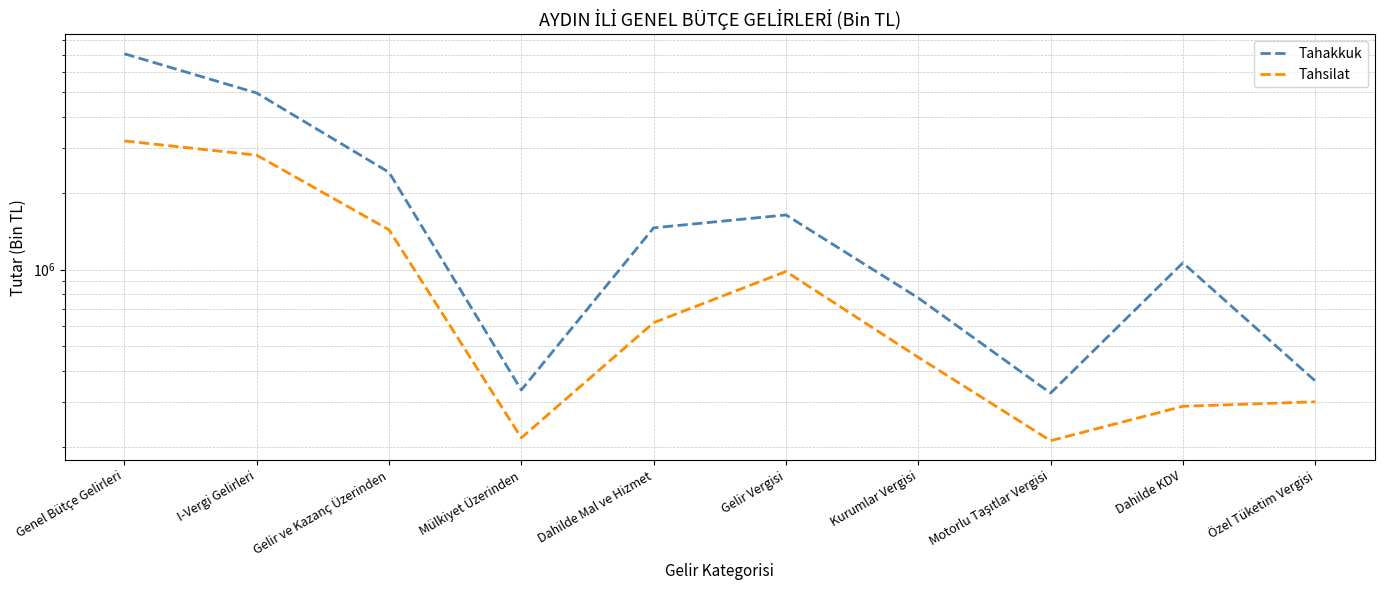

What position from the right is Mülkiyet Üzerinden?

7